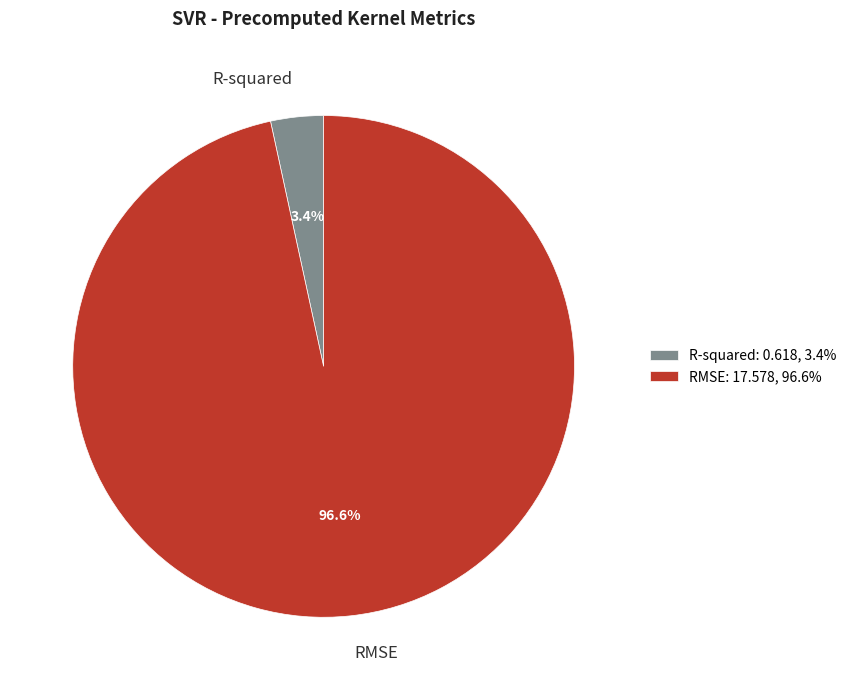

What is the largest slice in the pie chart?

RMSE